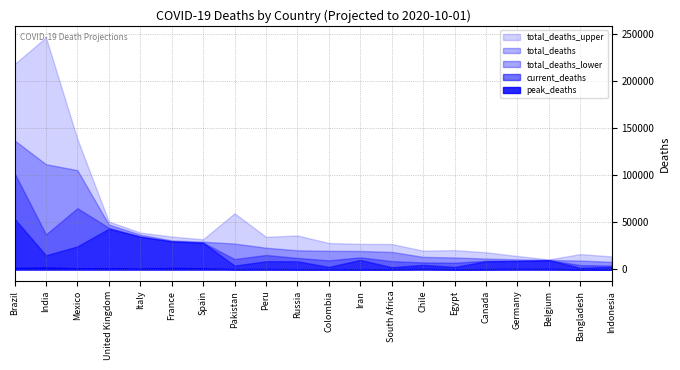

What is the difference between the second highest and minimum values in the current_deaths series?

41583